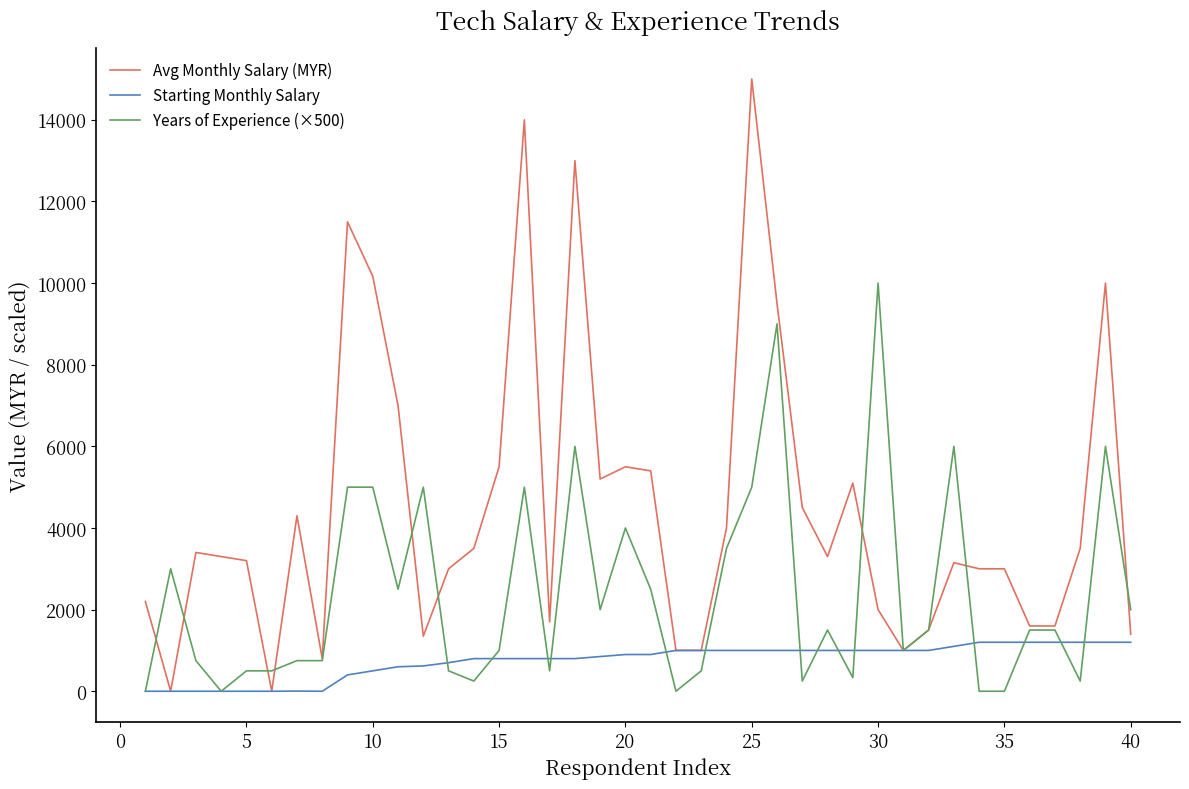

Which series has the largest total across all categories?

Avg Monthly Salary (MYR)